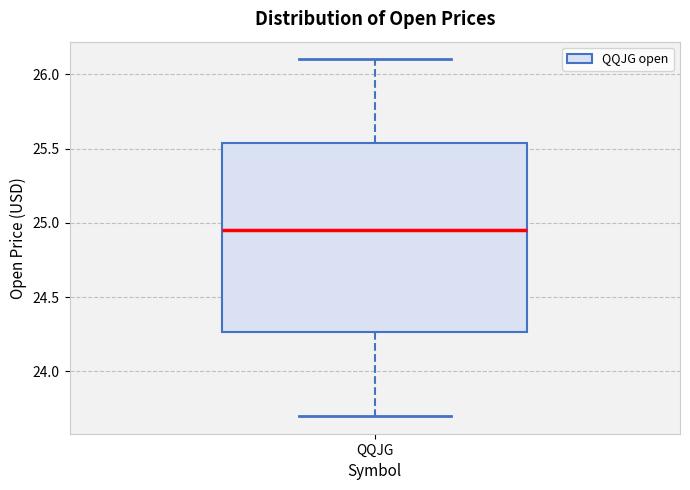

Where does the median line of the box for QQJG sit on the y-axis? The values are not printed on the chart, so give them approximately, as read against the axis.

24.95